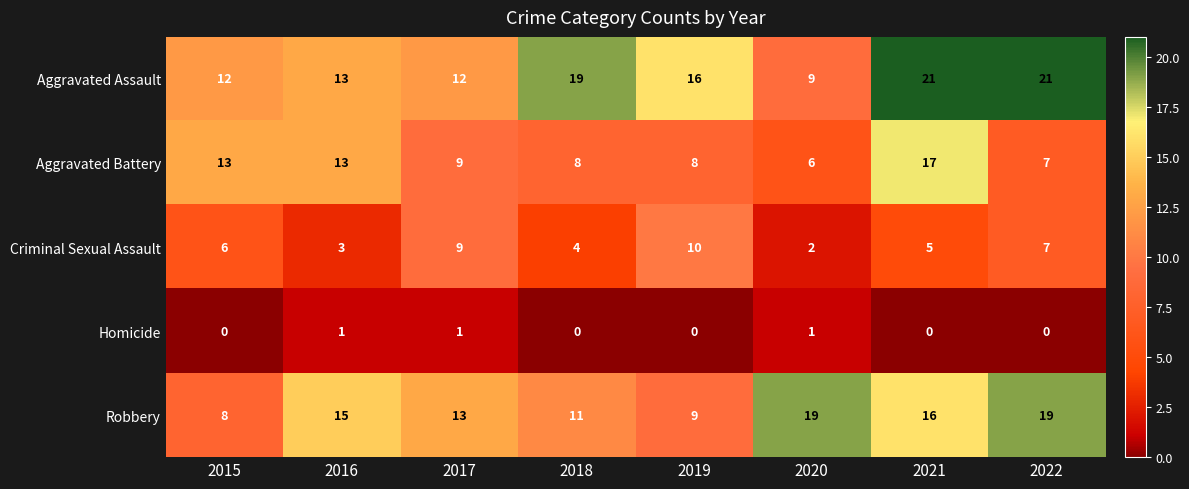

At how many categories does at least one series exceed 10?

8